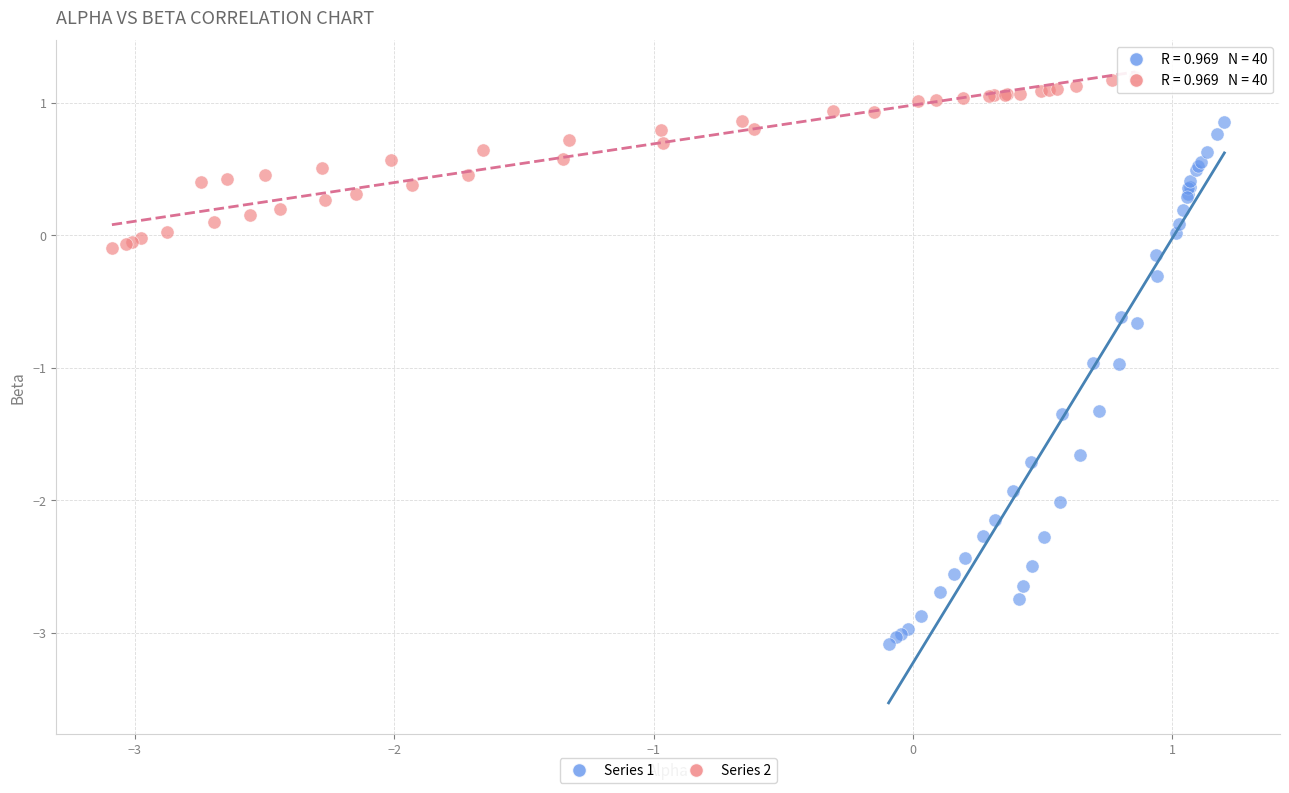

Which series contains the lowest Y value?

Series 1